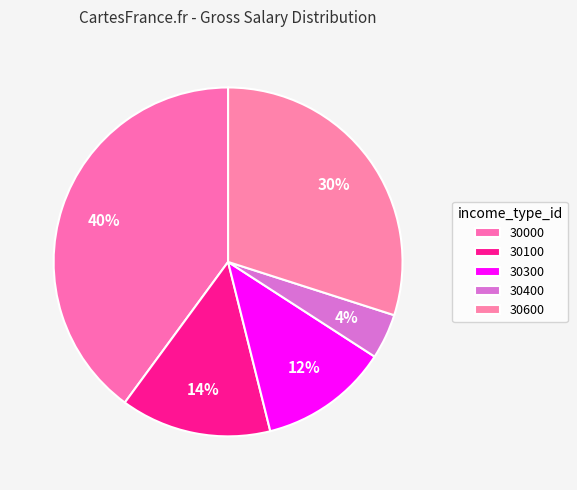

Does any single category account for the majority?

No